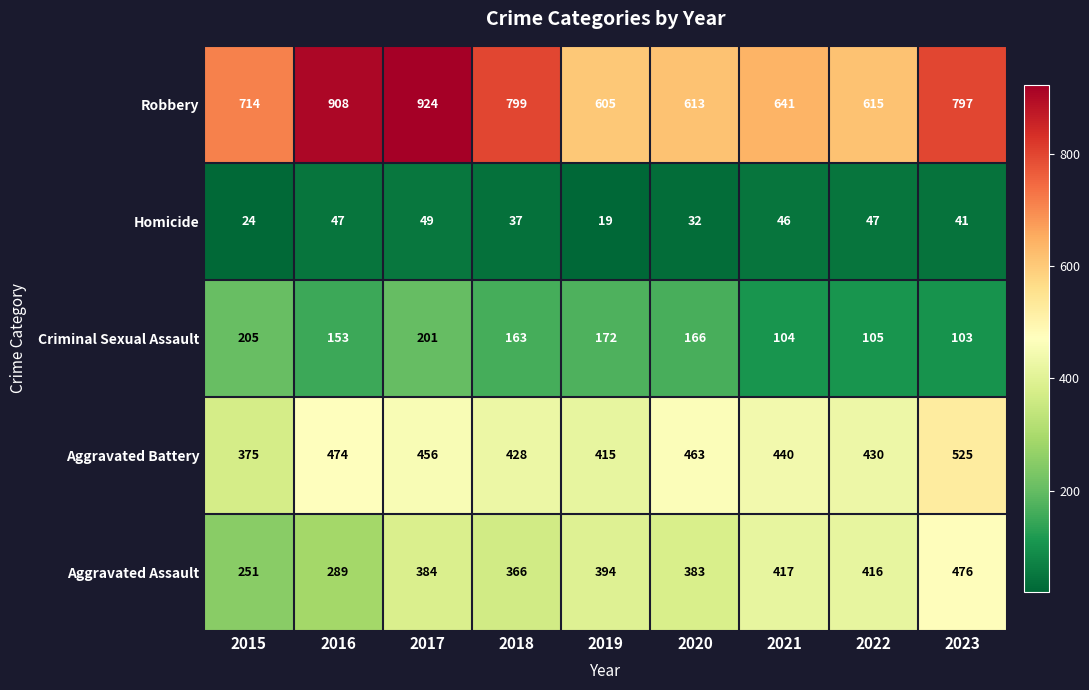

Between 2016 and 2017, which series saw the biggest shift?

Aggravated Assault